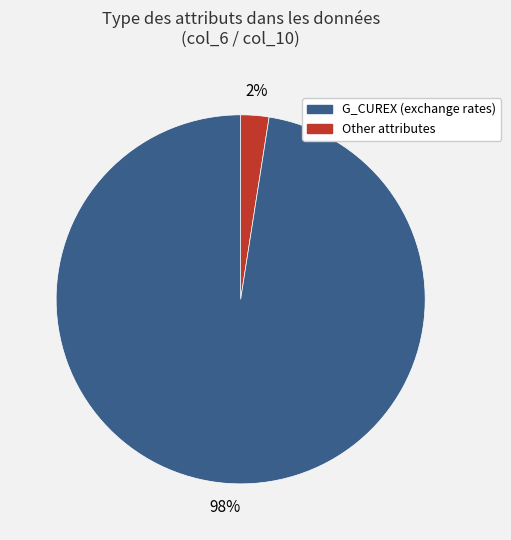

Count the number of slices in the pie.

2